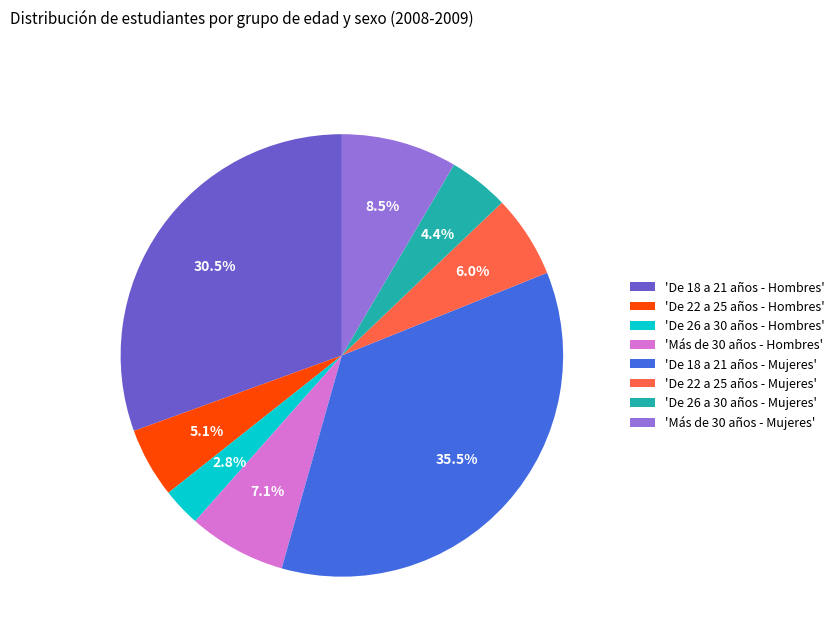

Between 'De 22 a 25 años - Mujeres' and 'De 18 a 21 años - Mujeres', which is larger?

'De 18 a 21 años - Mujeres'